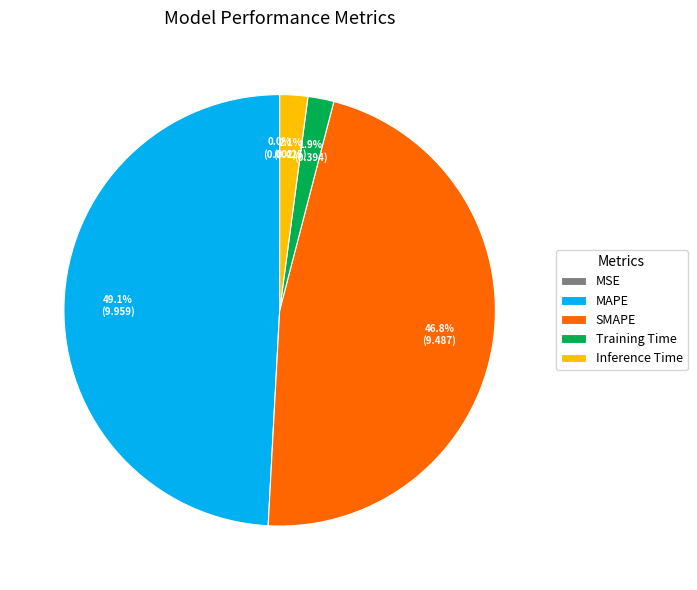

Is it true that Training Time is 14% of the pie?

False